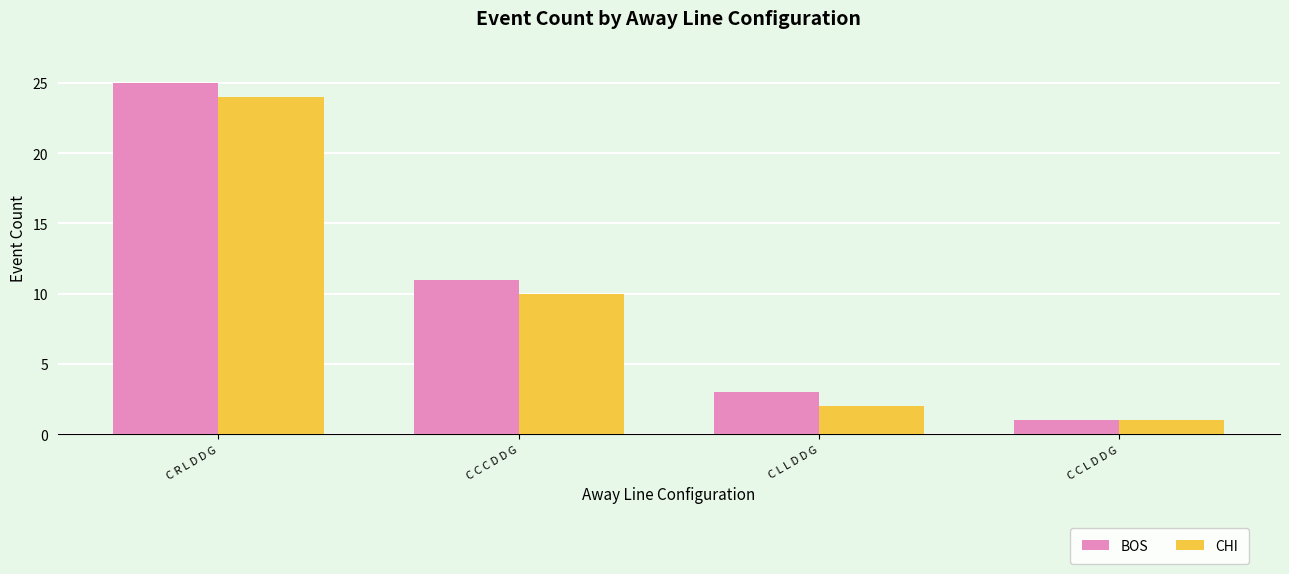

Rank the series by their maximum value, from lowest to highest.

CHI, BOS